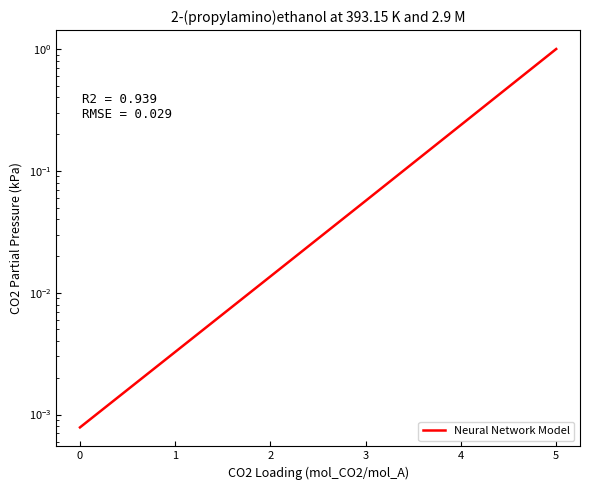

Is this an area chart (filled region under the line)?

No